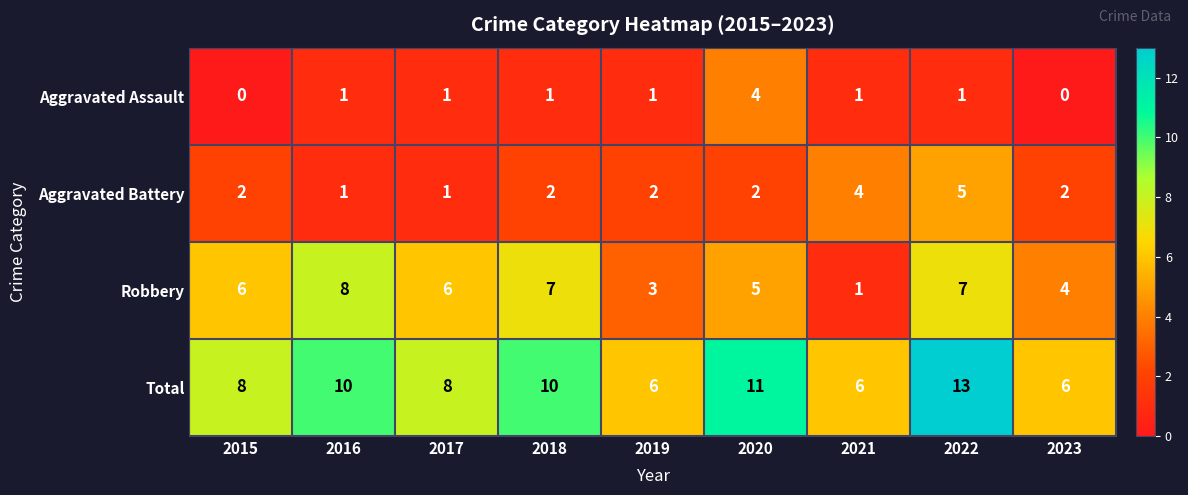

How many distinct data groups are displayed?

4